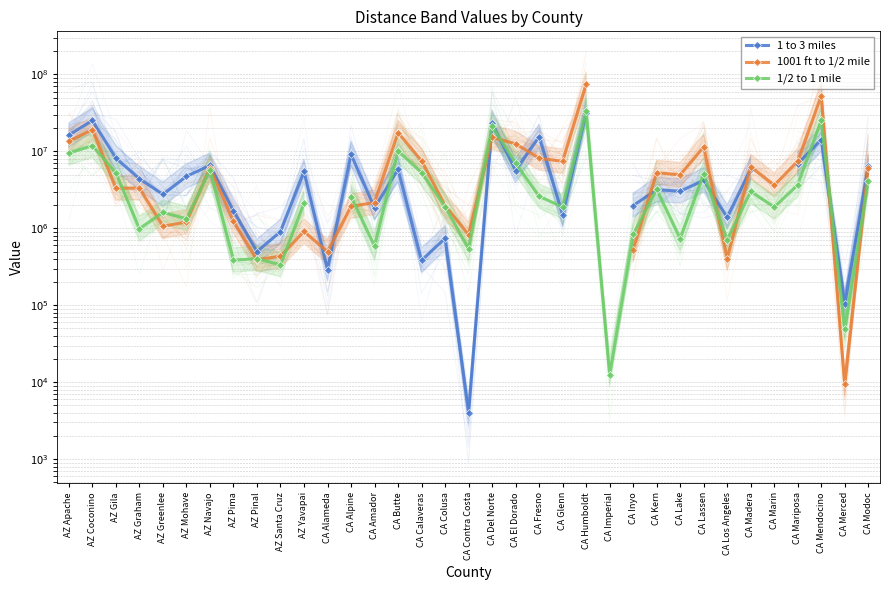

What is the difference between the 1001 ft to 1/2 mile values at CA Amador and CA Kern?

3121183.0